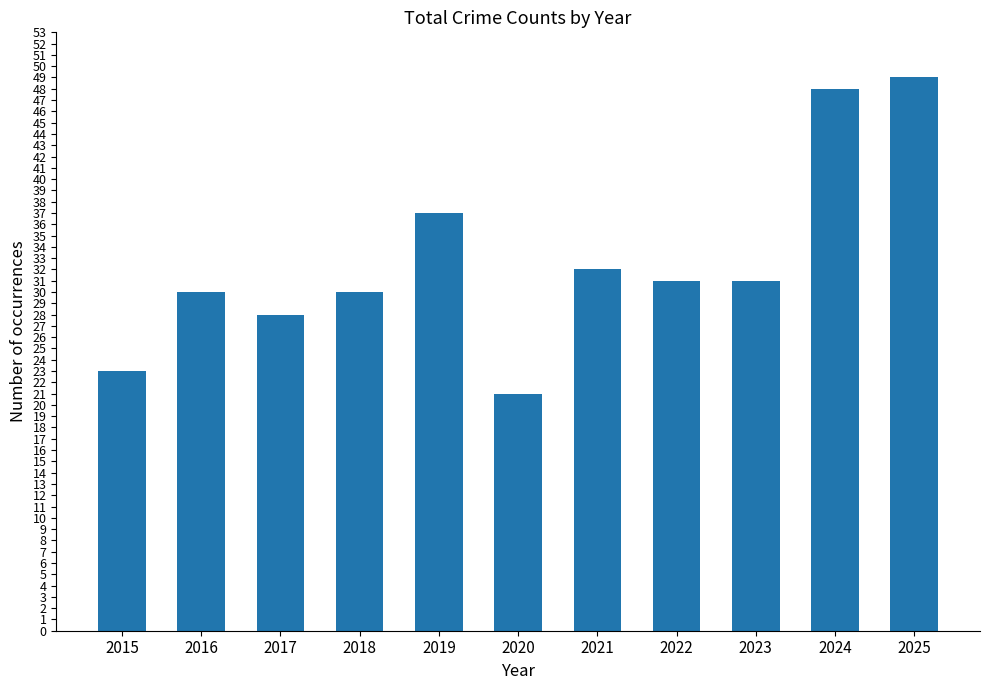

The chart shows a value of 8 at 2022. True or false?

False